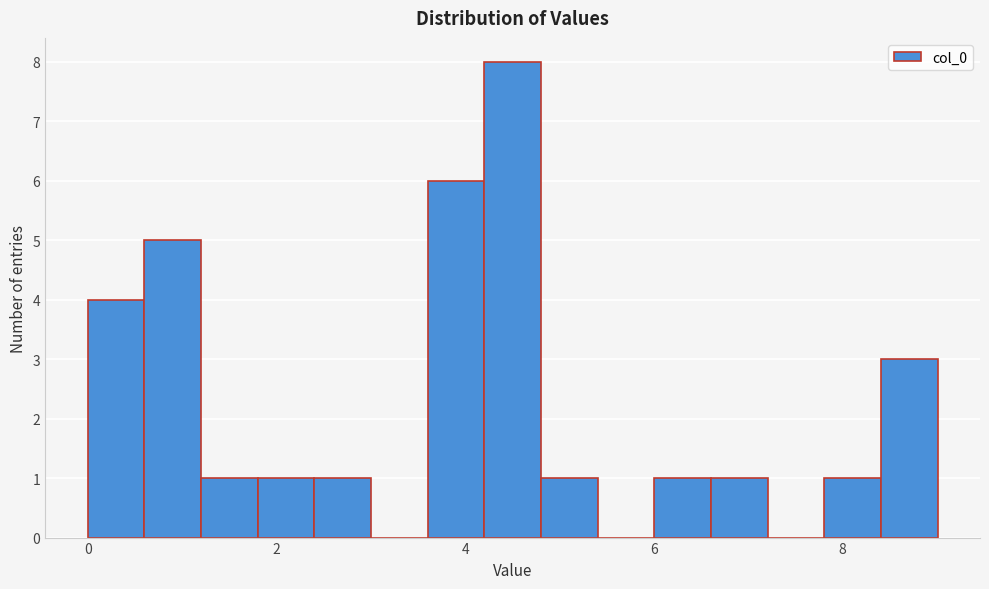

Around what value on the x-axis is the tallest bar? Give the approximate position of its centre, as read against the axis.

4.6